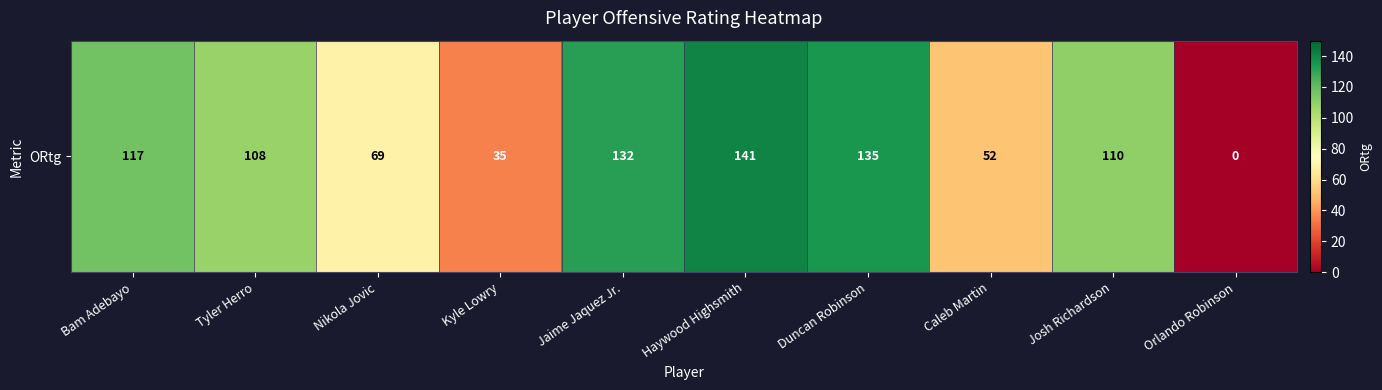

Which label corresponds to the smallest value in the chart?

Orlando Robinson